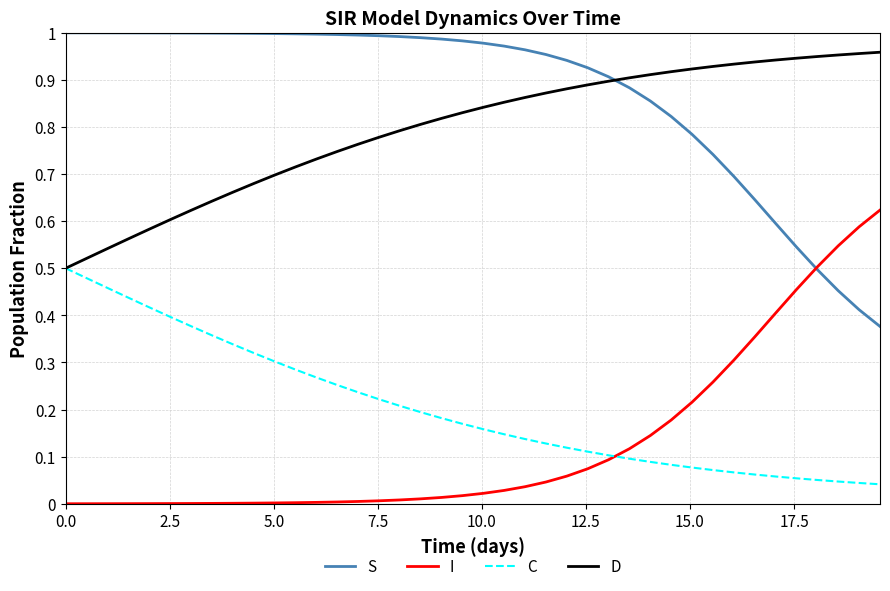

Rank the series by their maximum value, from highest to lowest.

S, D, I, C